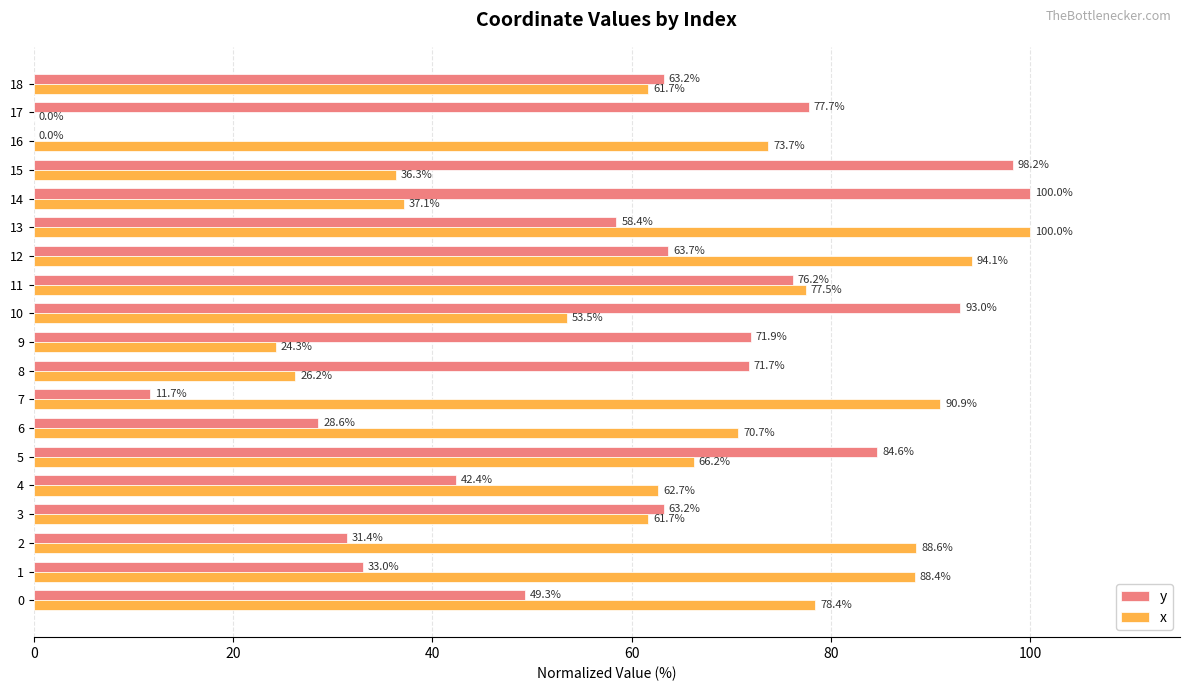

What is the highest value of the x series?

100.0